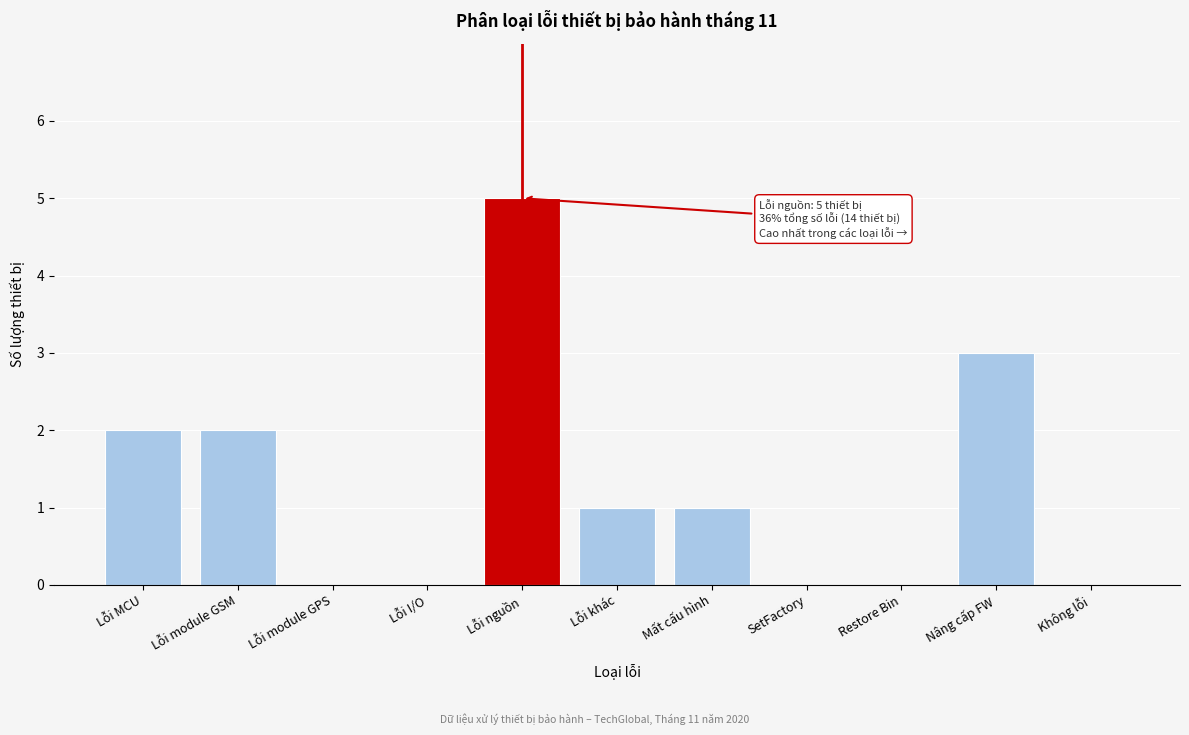

Reading left to right, list all the values displayed in this chart.

Lỗi MCU=2	Lỗi module GSM=2	Lỗi module GPS=0	Lỗi I/O=0	Lỗi nguồn=5	Lỗi khác=1	Mất cấu hình=1	SetFactory=0	Restore Bin=0	Nâng cấp FW=3	Không lỗi=0